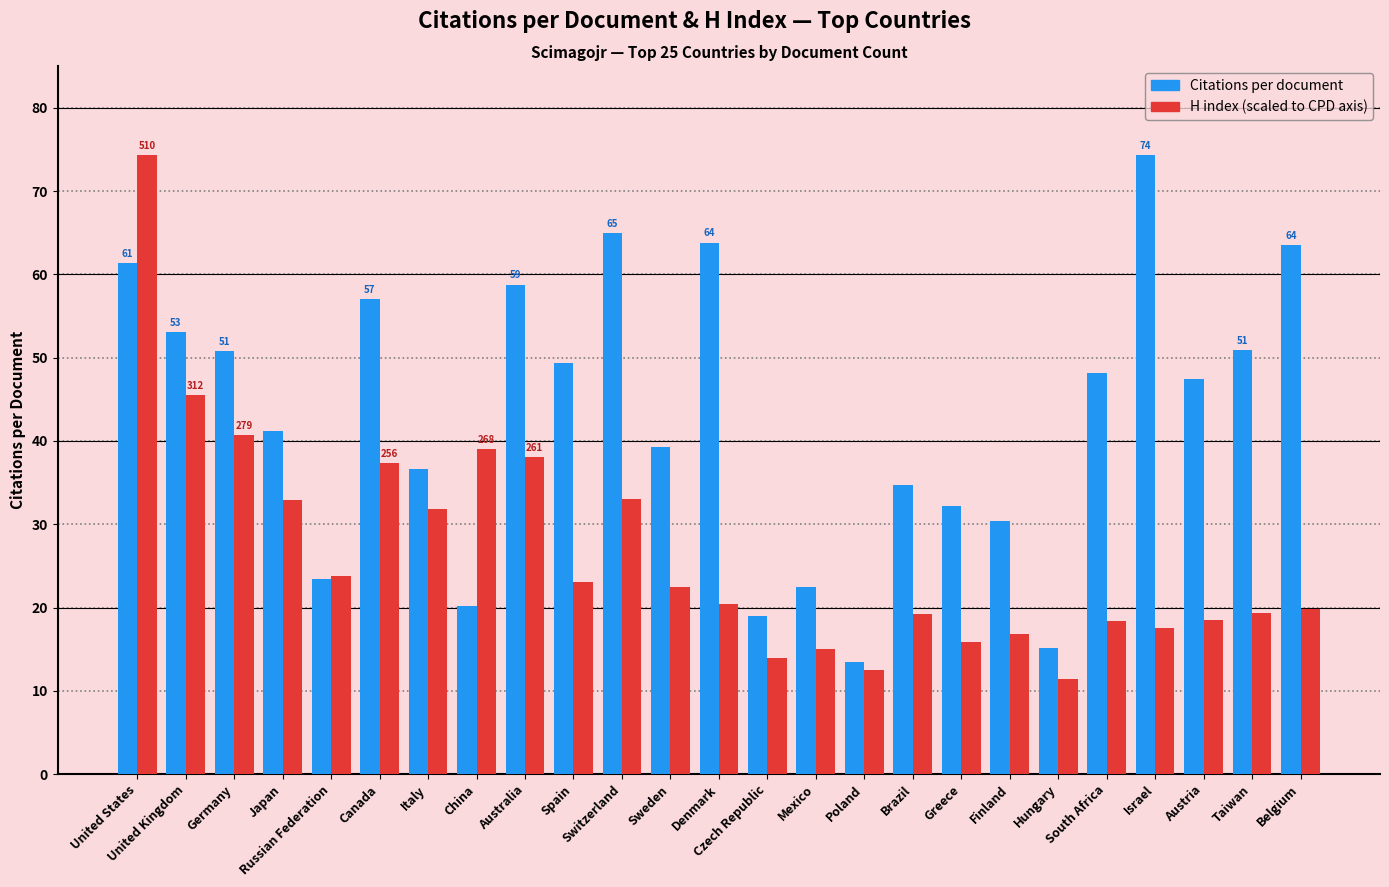

How many bars are there in each group?

2